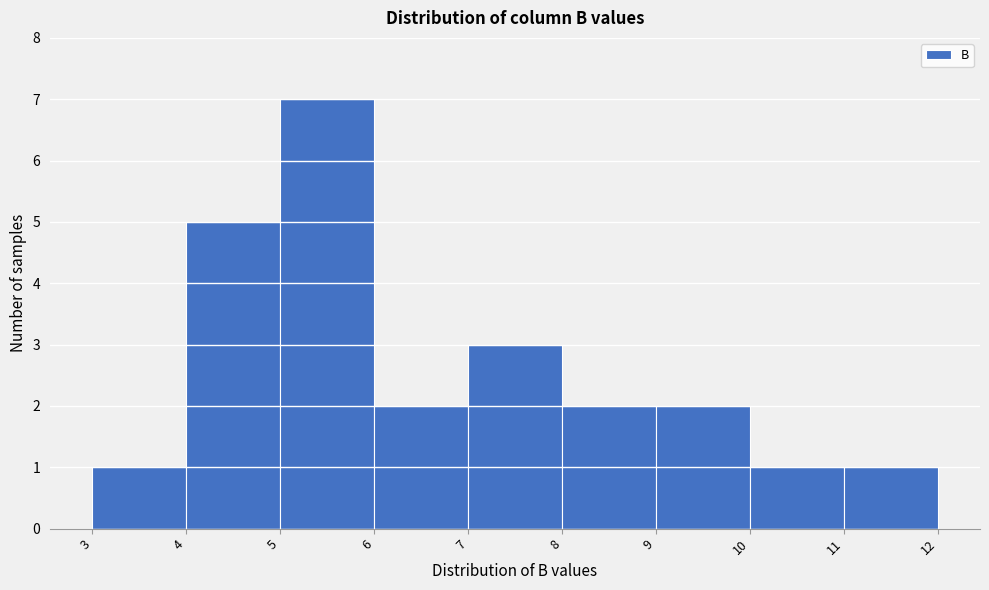

Which range on the x-axis has the tallest bar?

5 to 6